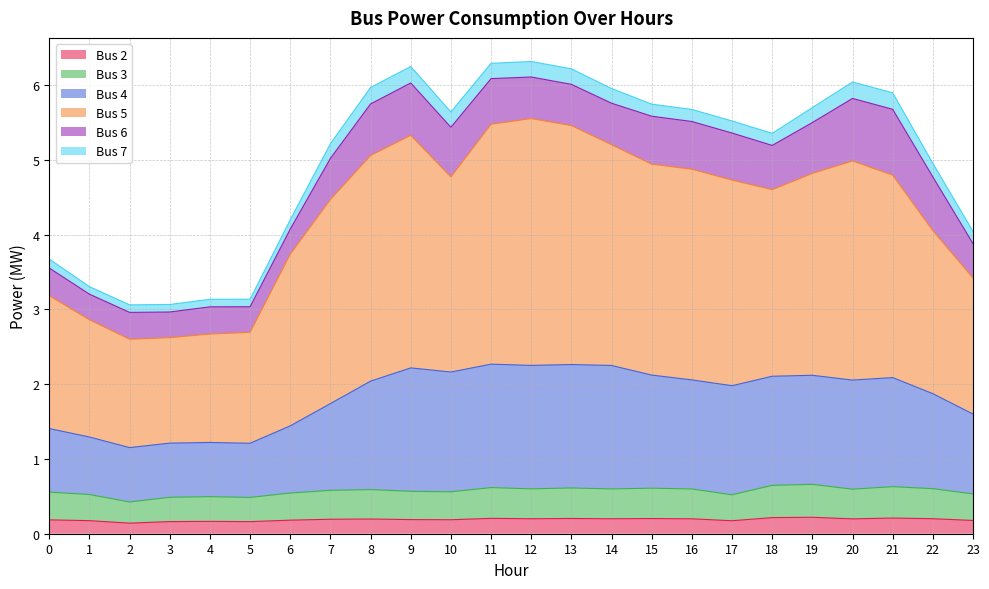

Is it true that Bus 2 equals 0.2 at 5?

True